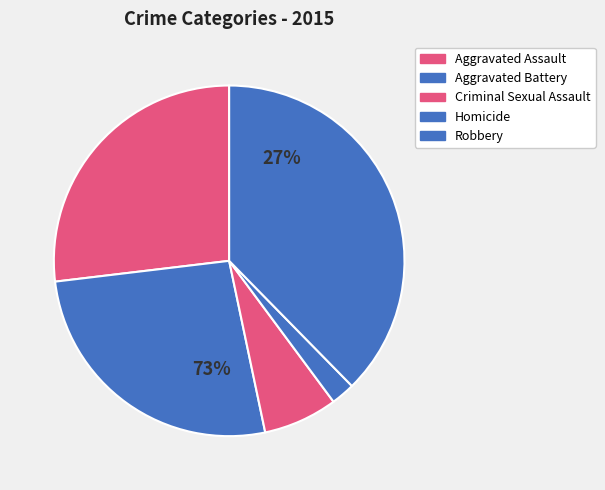

Rank the categories by value from lowest to highest.

Homicide, Criminal Sexual Assault, Aggravated Battery, Aggravated Assault, Robbery